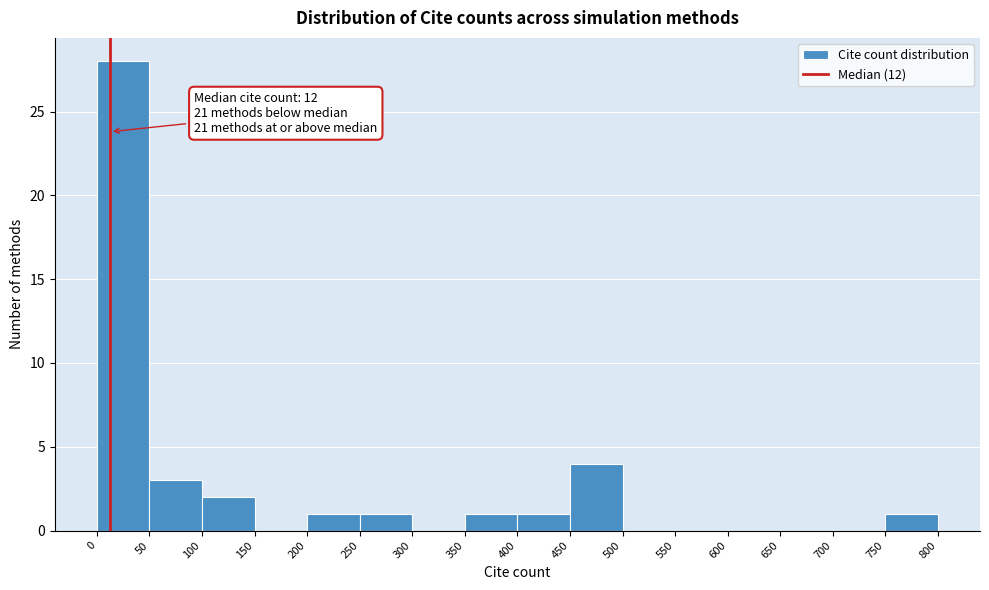

Which range on the x-axis has the tallest bar?

0 to 50